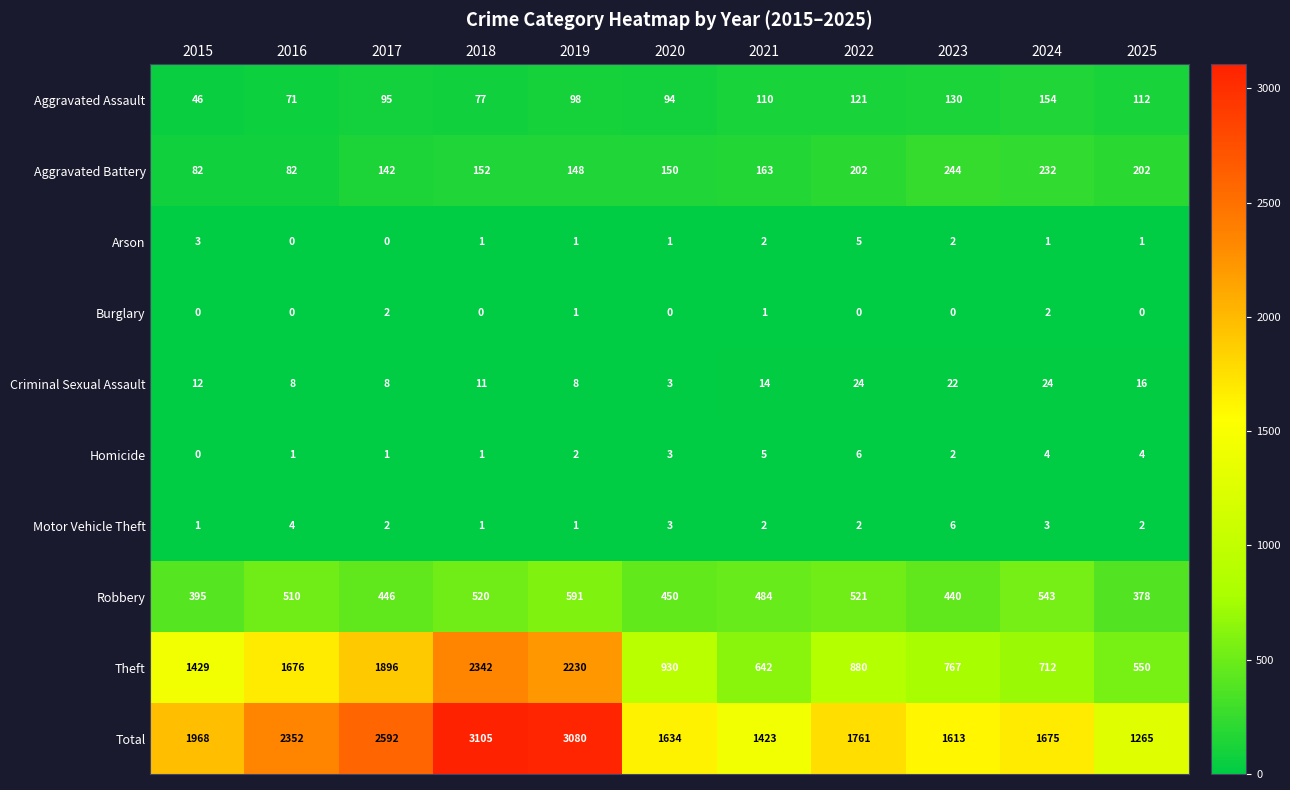

How many distinct data groups are displayed?

10